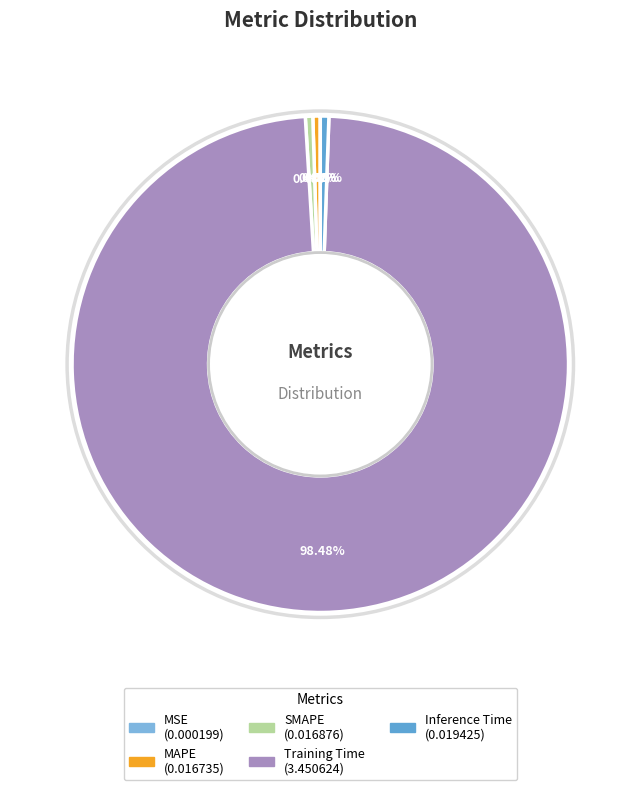

How many slices are in this pie chart?

5